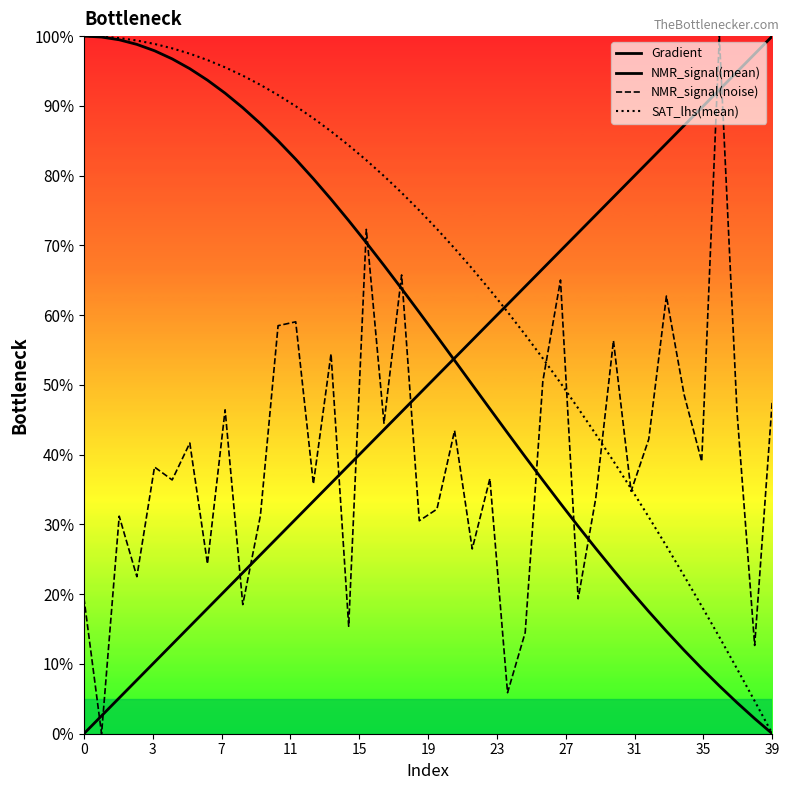

What is the average value of the Gradient series?

50.0